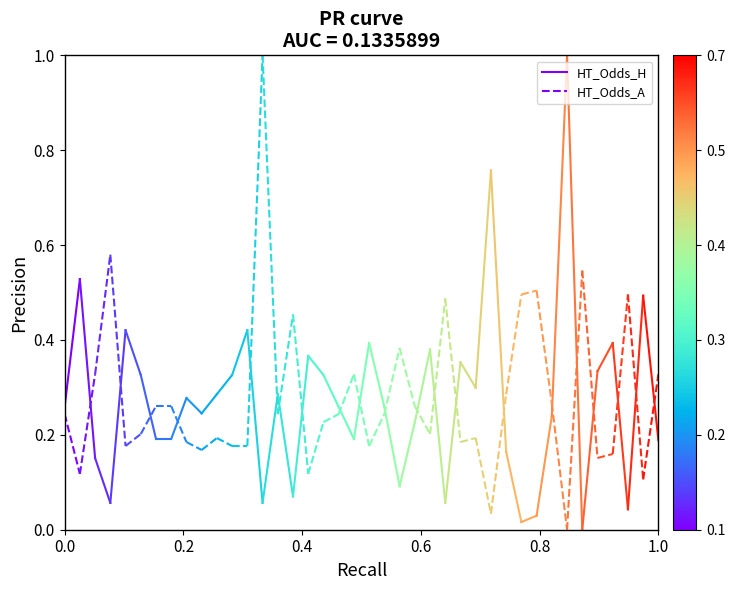

Does the chart display data point markers on the line(s)?

No